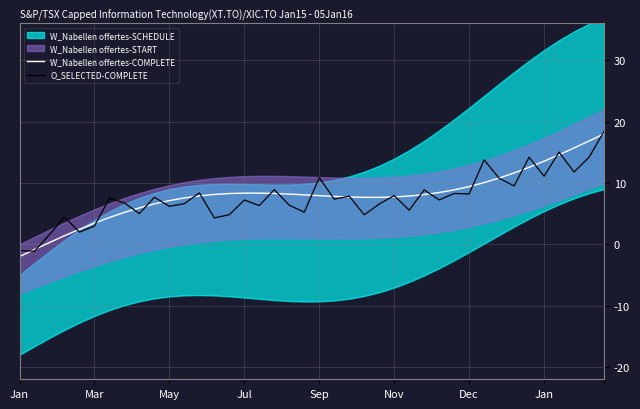

Where do W_Nabellen offertes-COMPLETE and O_SELECTED-COMPLETE first cross each other?

Jan and Mar